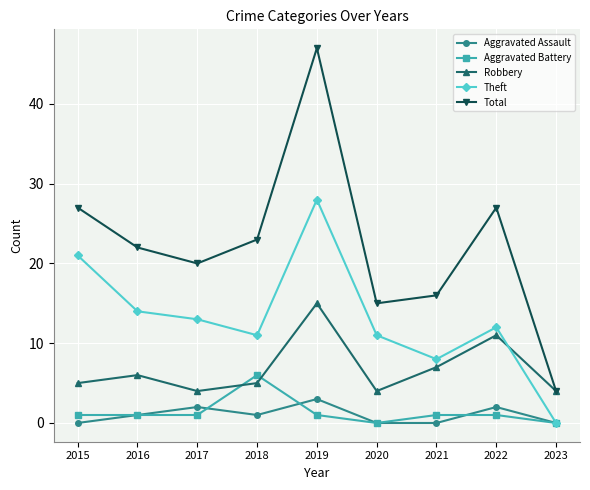

Is it true that Robbery equals 15 at 2019?

True